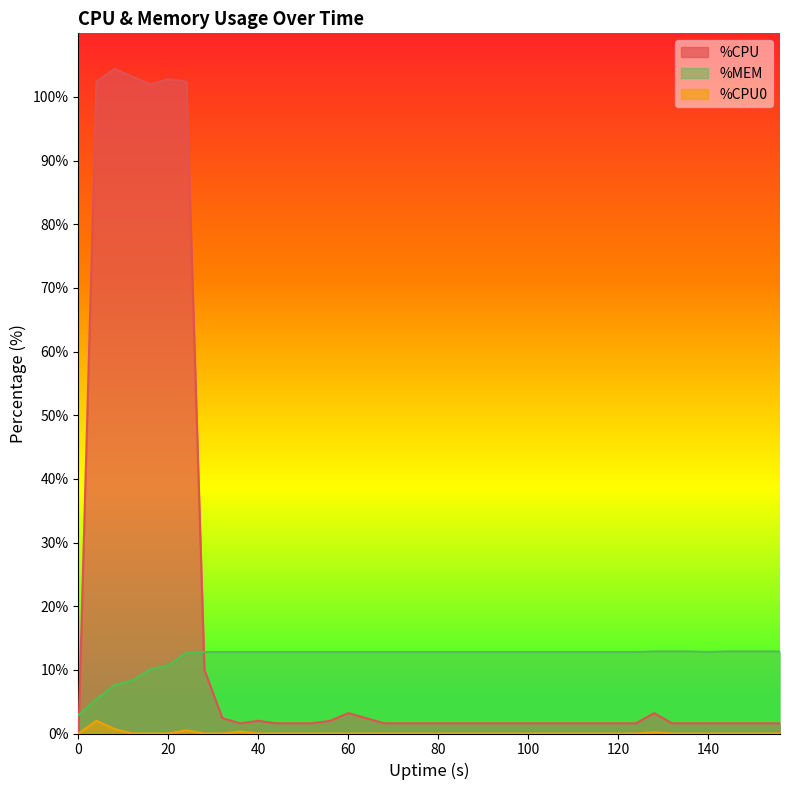

Rank the series by their average value, from highest to lowest.

%CPU, %MEM, %CPU0